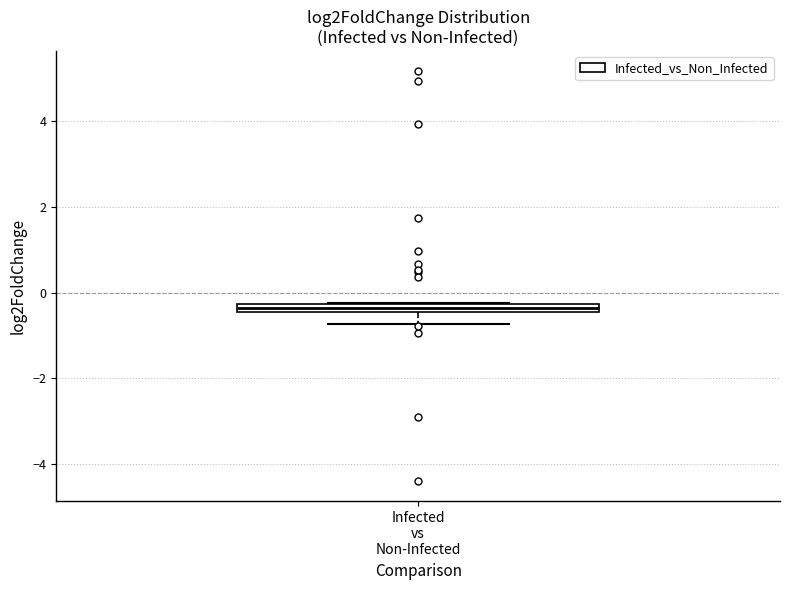

Where does the lower whisker of the box for Infected vs Non-Infected end on the y-axis? The values are not printed on the chart, so give them approximately, as read against the axis.

-0.8